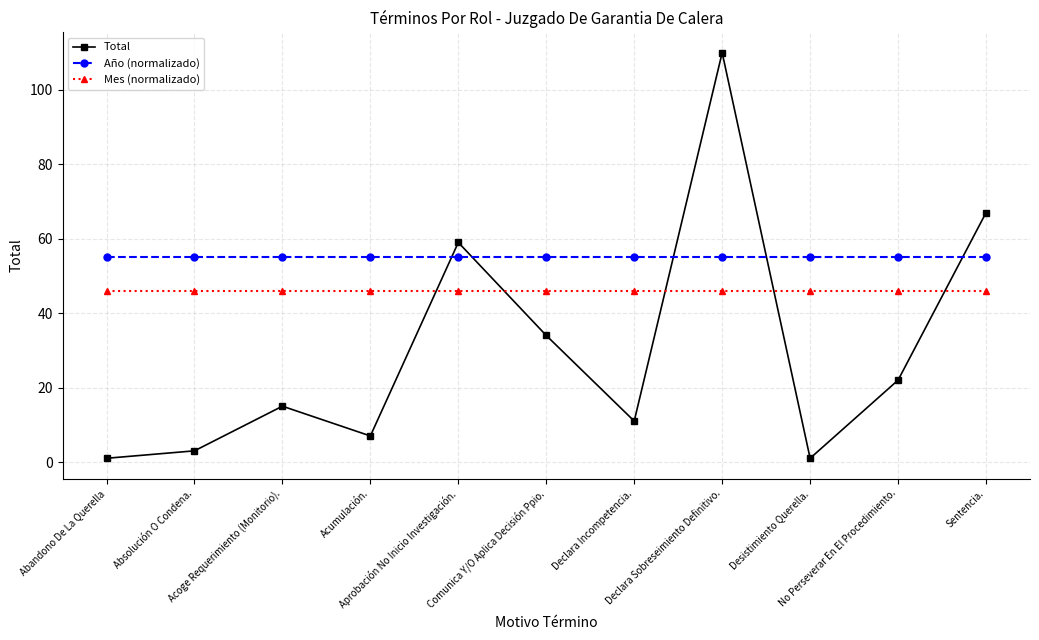

What is the difference between the highest and lowest values at Declara Incompetencia.?

44.0